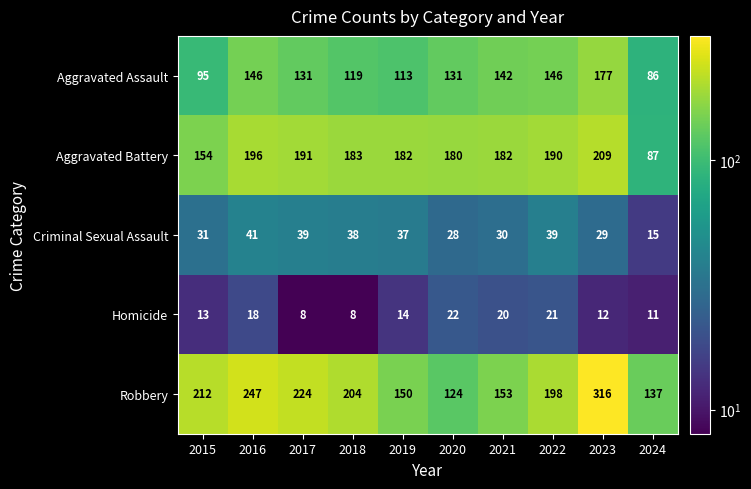

The Criminal Sexual Assault series shows 30 at 2021. True or false?

True